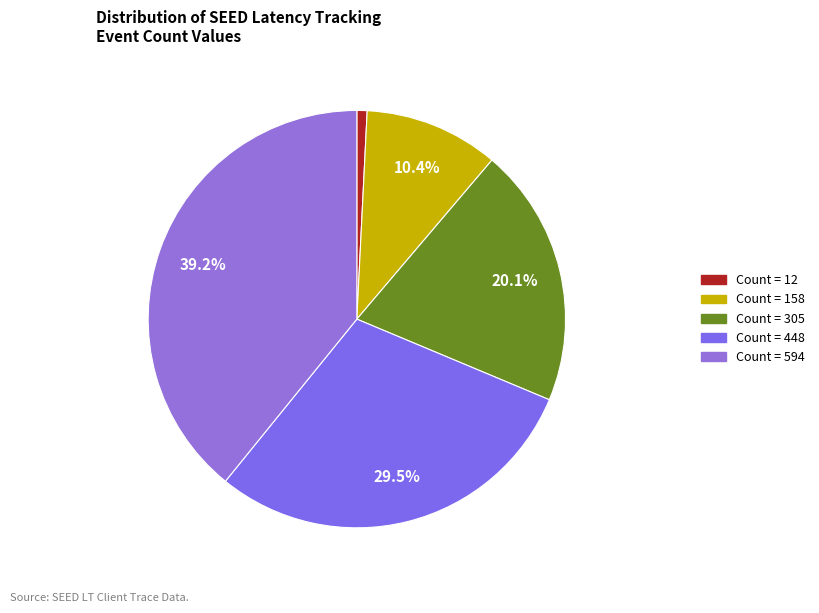

How many slices are in this pie chart?

5